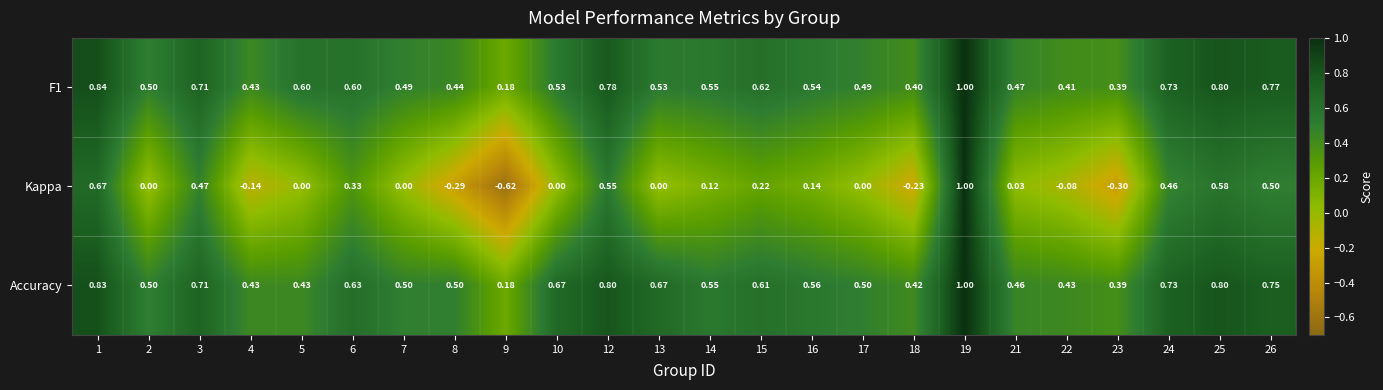

Is the value of Accuracy at 5 greater than the value of Kappa at 23?

Yes